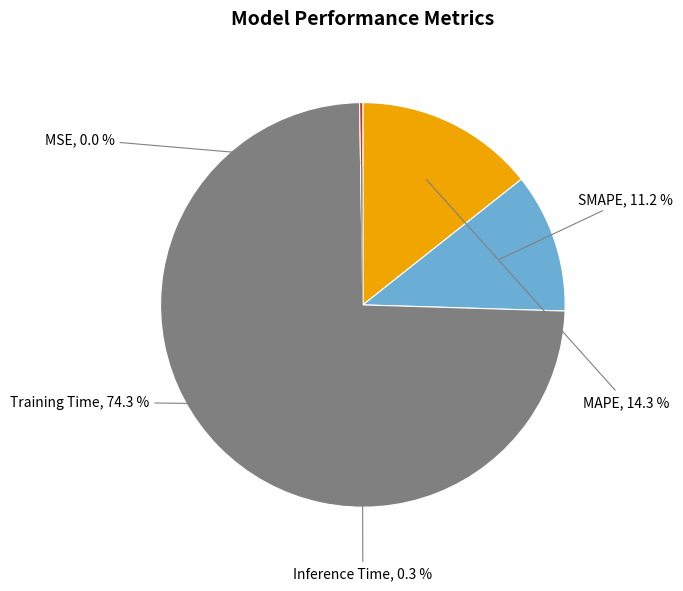

Which slice is the largest?

Training Time